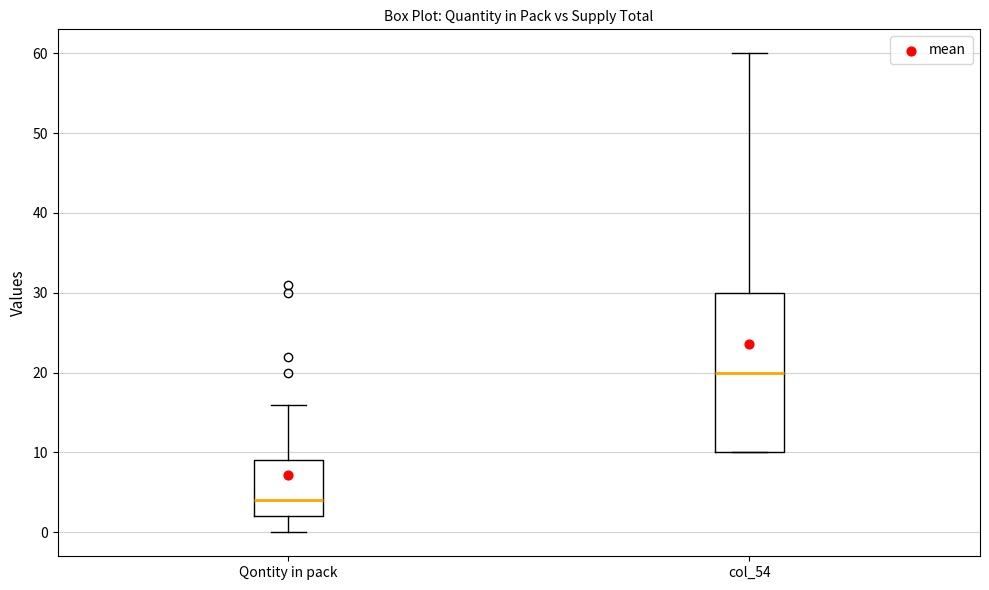

Where does the upper whisker of the box for Qontity in pack end on the y-axis? The values are not printed on the chart, so give them approximately, as read against the axis.

16